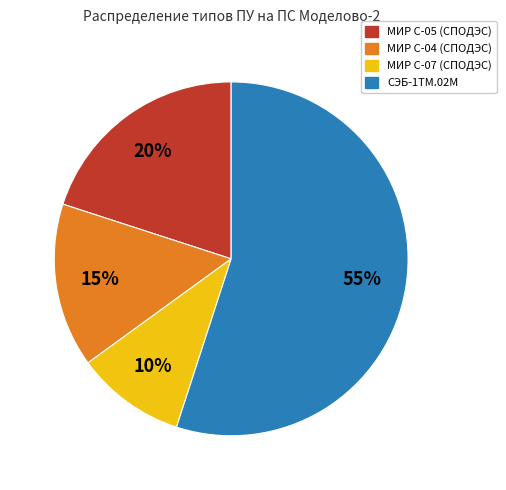

What is the majority slice?

СЭБ-1ТМ.02М